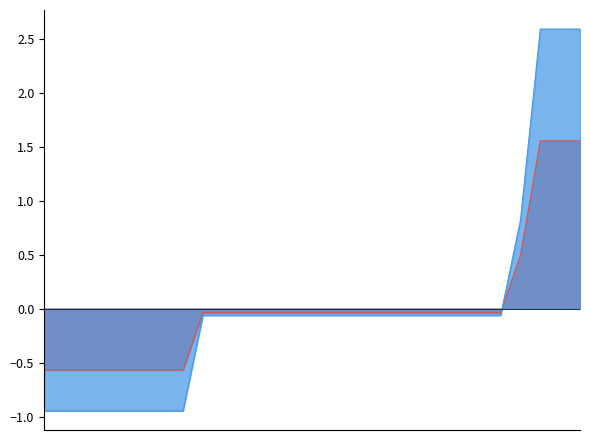

Rank the categories by value from lowest to highest.

2020-05-21, 2020-05-22, 2020-05-23, 2020-05-24, 2020-05-25, 2020-05-26, 2020-05-27, 2020-05-28, 2020-05-29, 2020-05-30, 2020-05-31, 2020-06-01, 2020-06-02, 2020-06-03, 2020-06-04, 2020-06-05, 2020-06-06, 2020-06-07, 2020-06-08, 2020-06-09, 2020-06-10, 2020-06-11, 2020-06-12, 2020-06-13, 2020-06-14, 2020-06-15, 2020-06-16, 2020-06-17